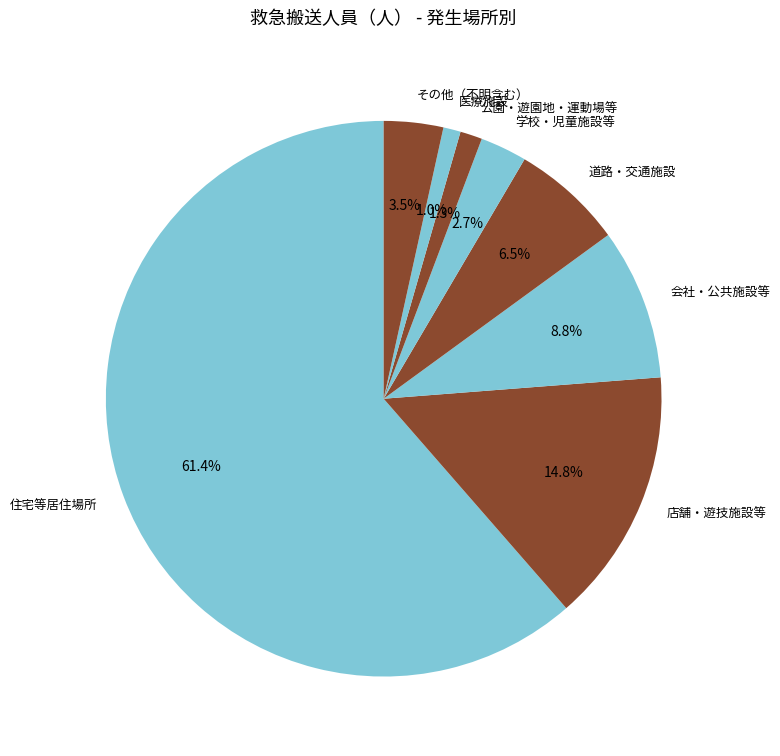

How much of the chart is everything except 道路・交通施設?

93.5%